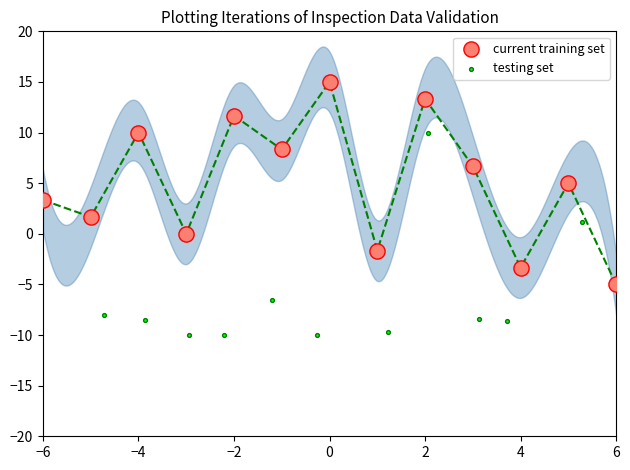

What are all the series names shown in the legend?

current training set, testing set